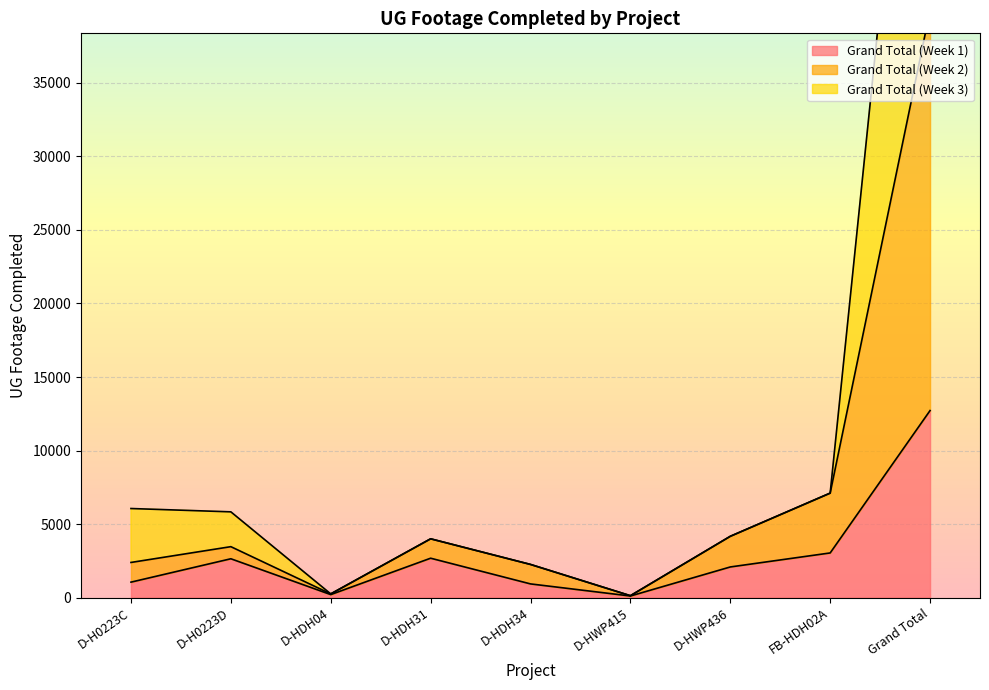

What is the lowest value of the Grand Total (Week 1) series?

106